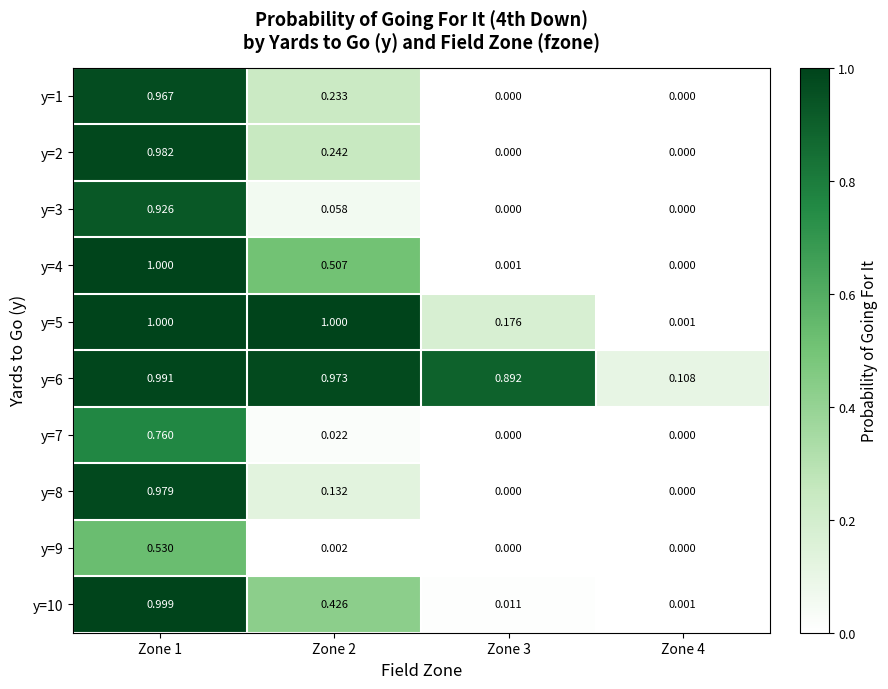

Which series has the largest total across all categories?

y=6